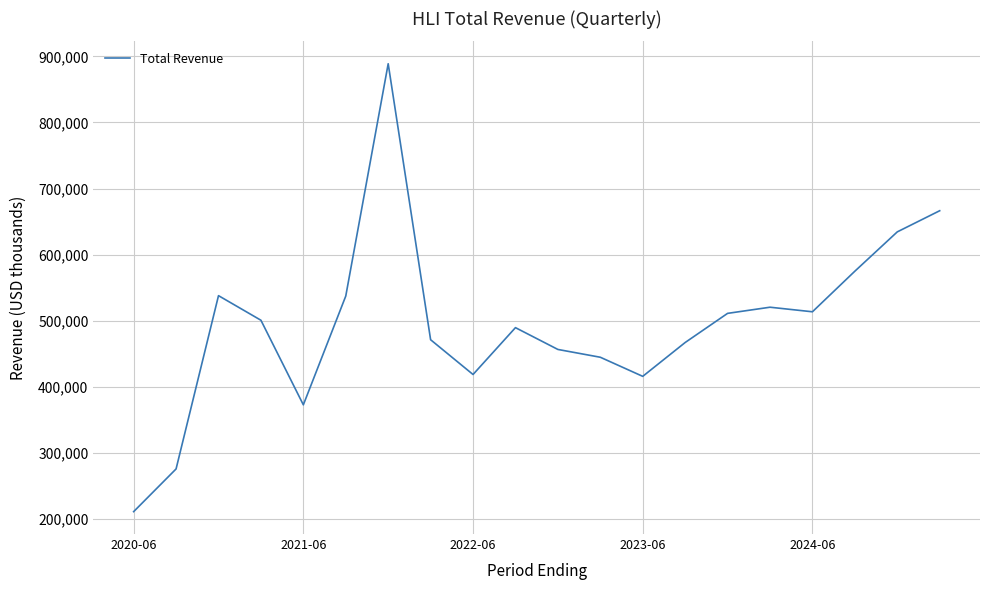

What is the greatest value displayed?

888800